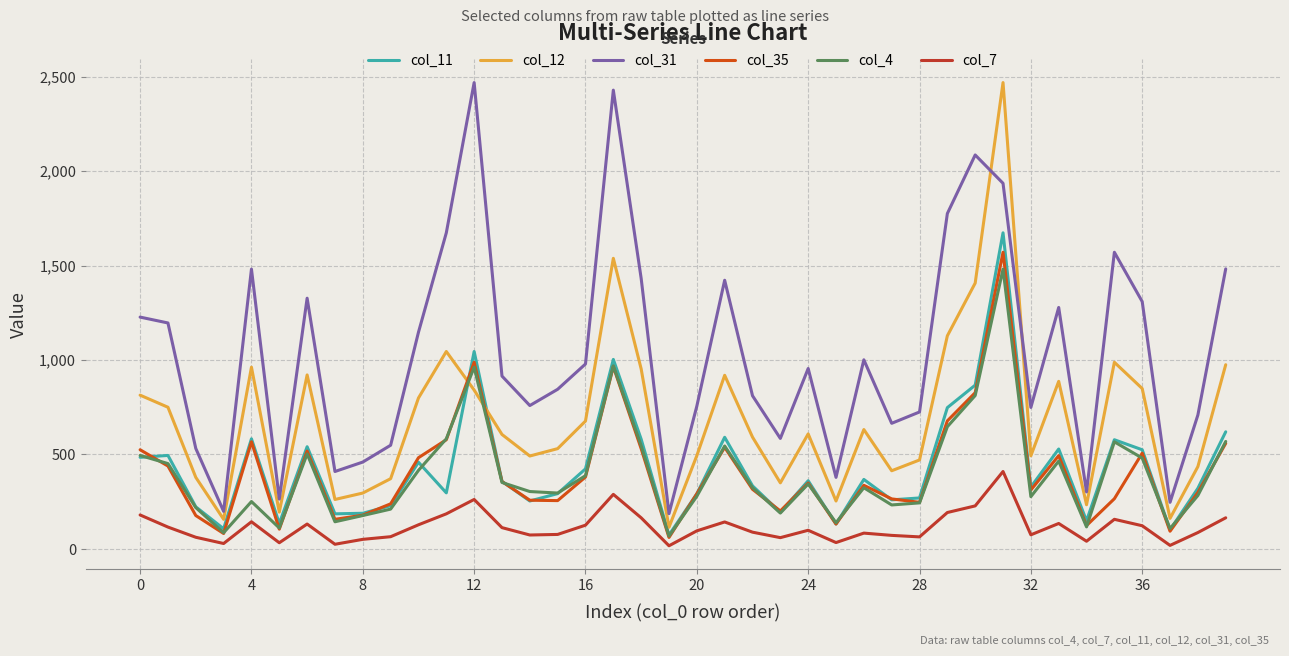

Does the chart display data point markers on the line(s)?

No